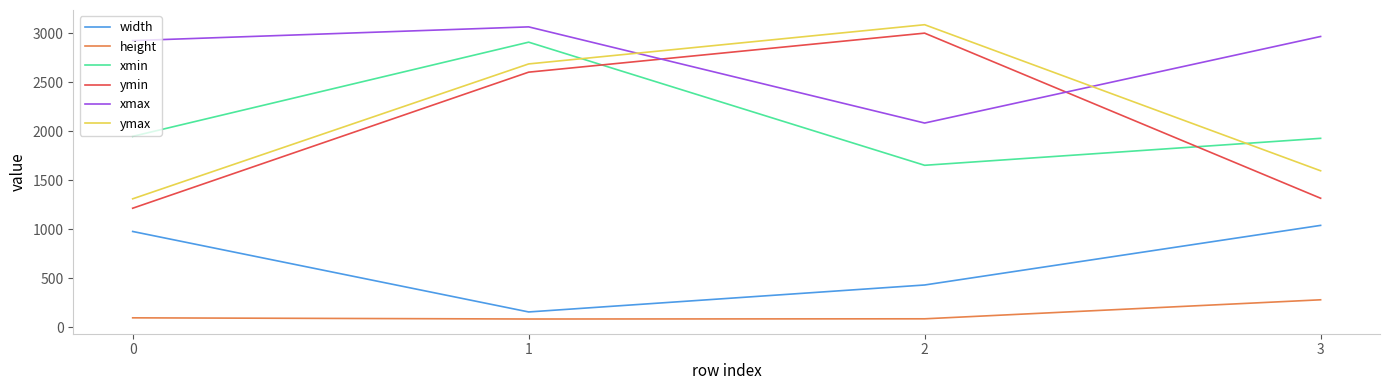

How many distinct data groups are displayed?

6